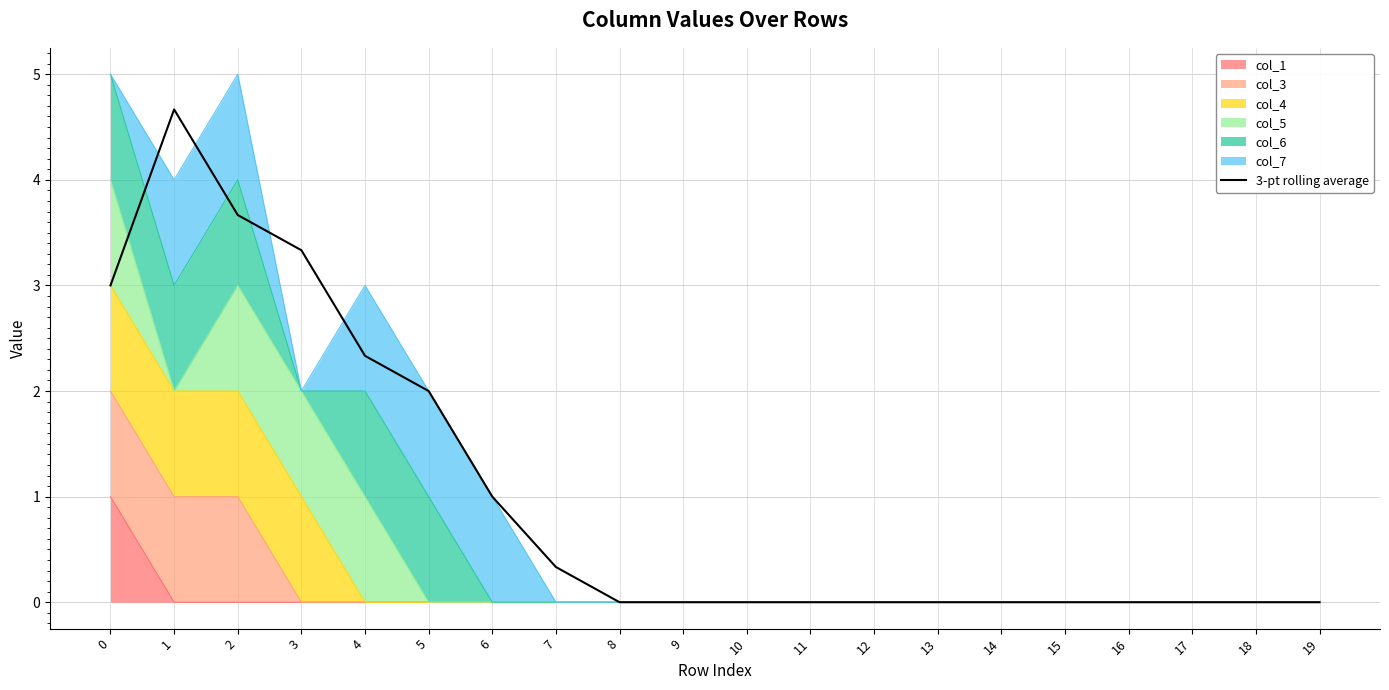

What is the change in value from 0 to 11?

-3.0